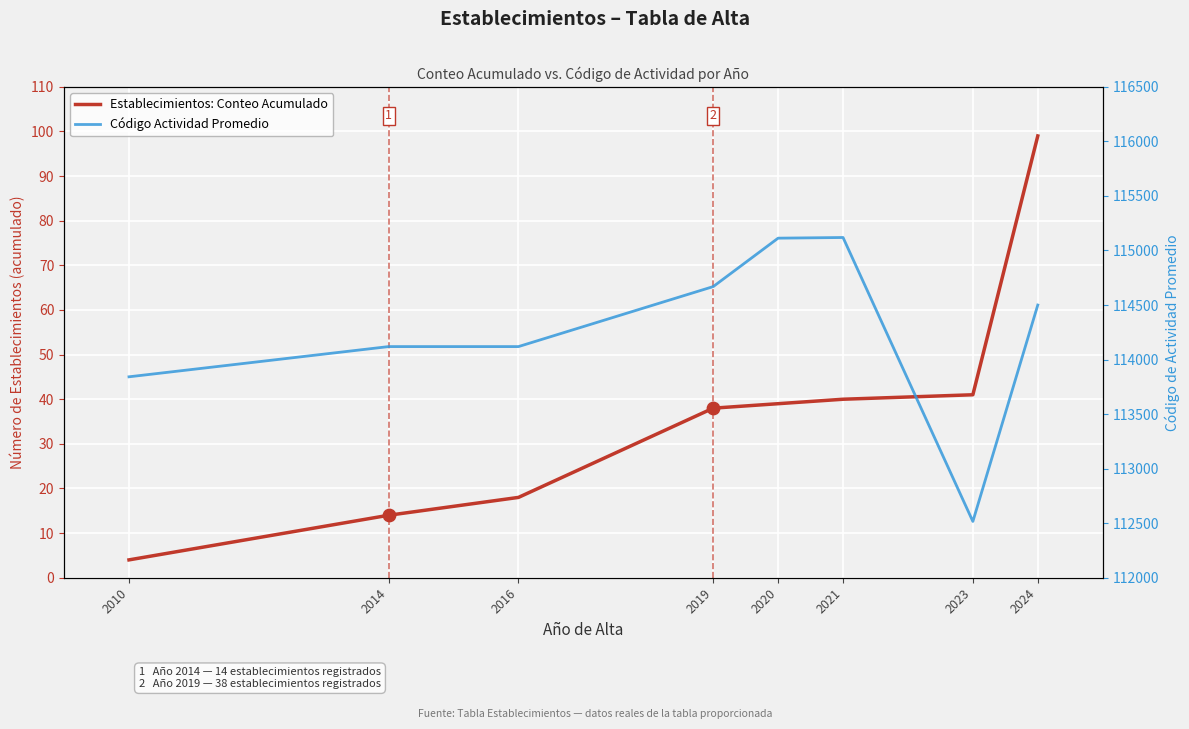

Is the value of Código Actividad Promedio at 2010 greater than the value of Establecimientos: Conteo Acumulado at 2016?

Yes